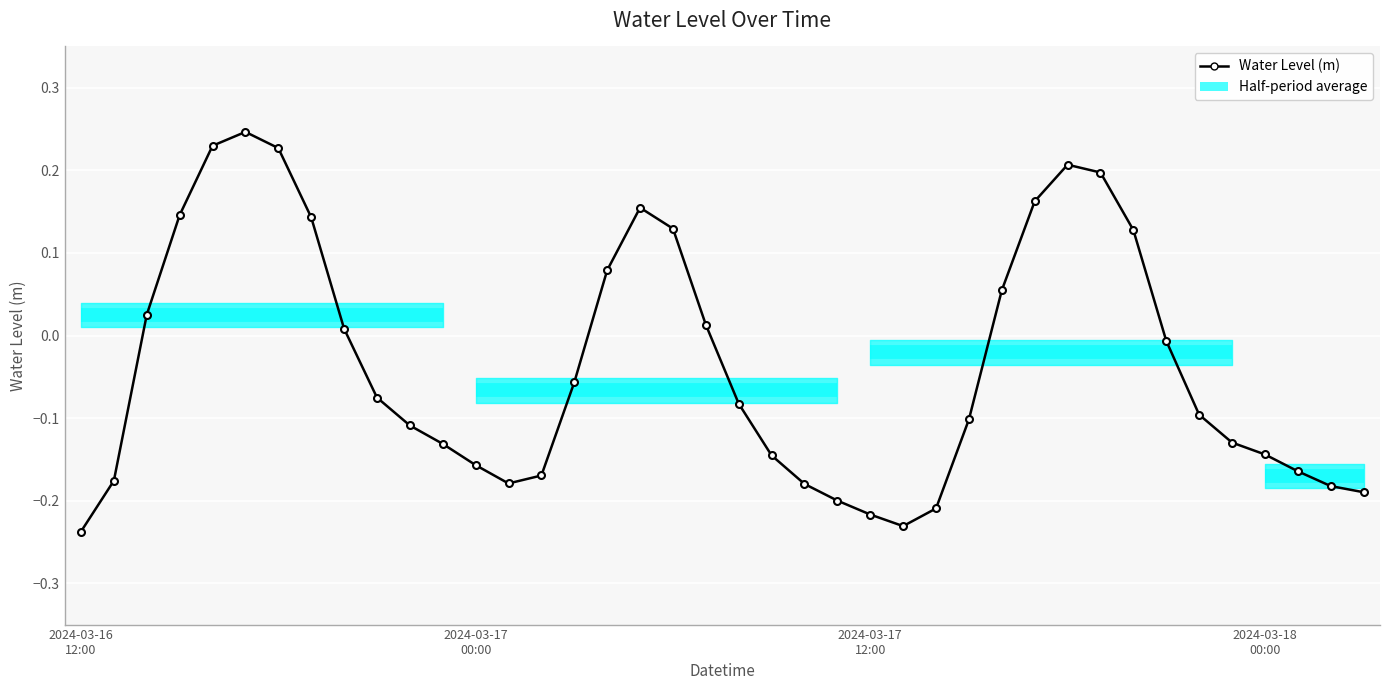

How many interior local peaks (higher than both neighbors) does the data have?

3